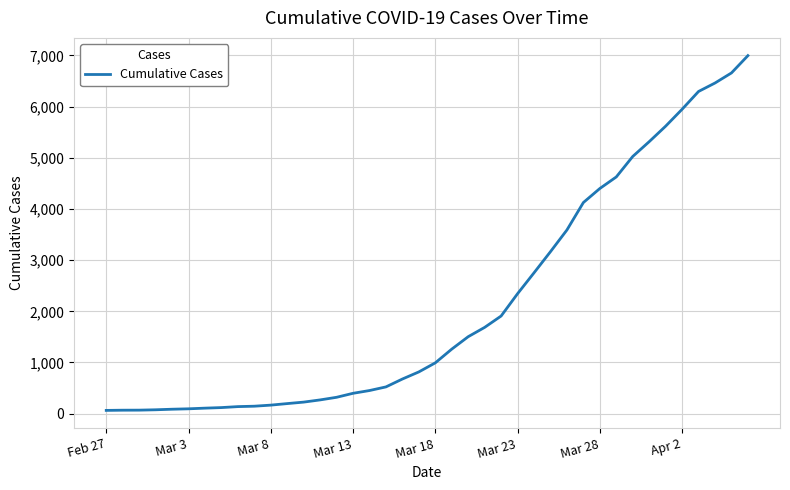

What is the greatest value displayed?

6995